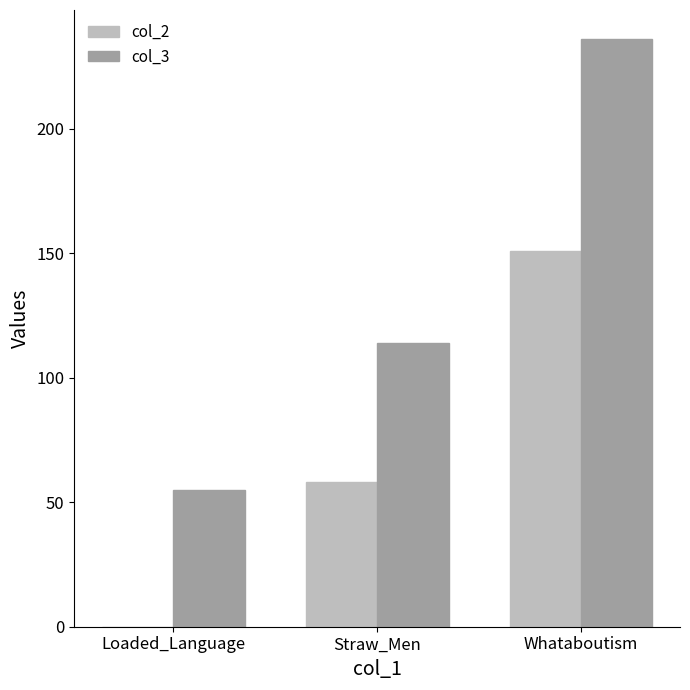

Read the col_3 value at Loaded_Language, to the nearest 5.

55